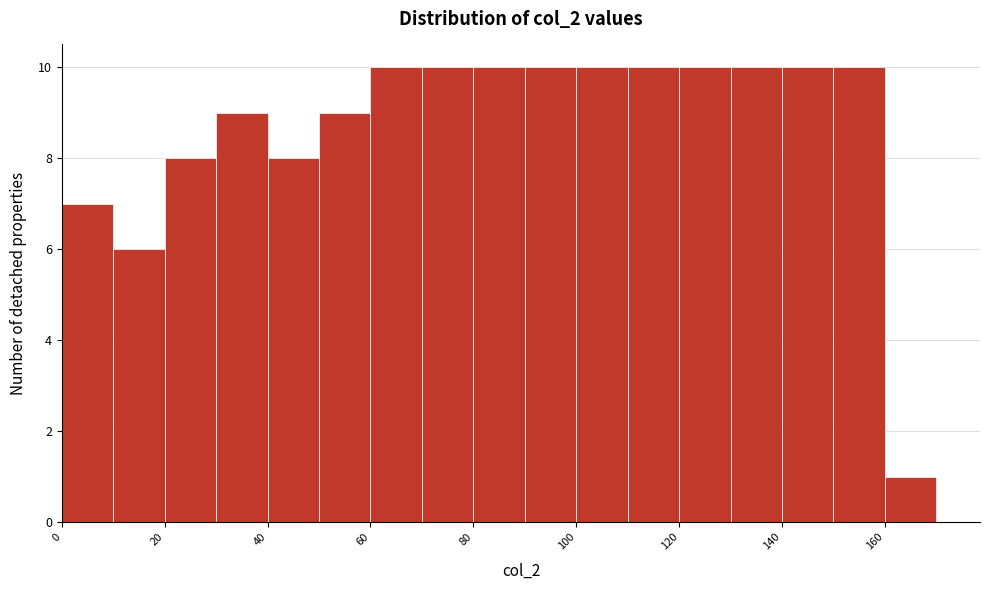

How tall is the bar that spans 40 to 50 on the x-axis? The values are not printed on the chart, so give them approximately, as read against the axis.

8